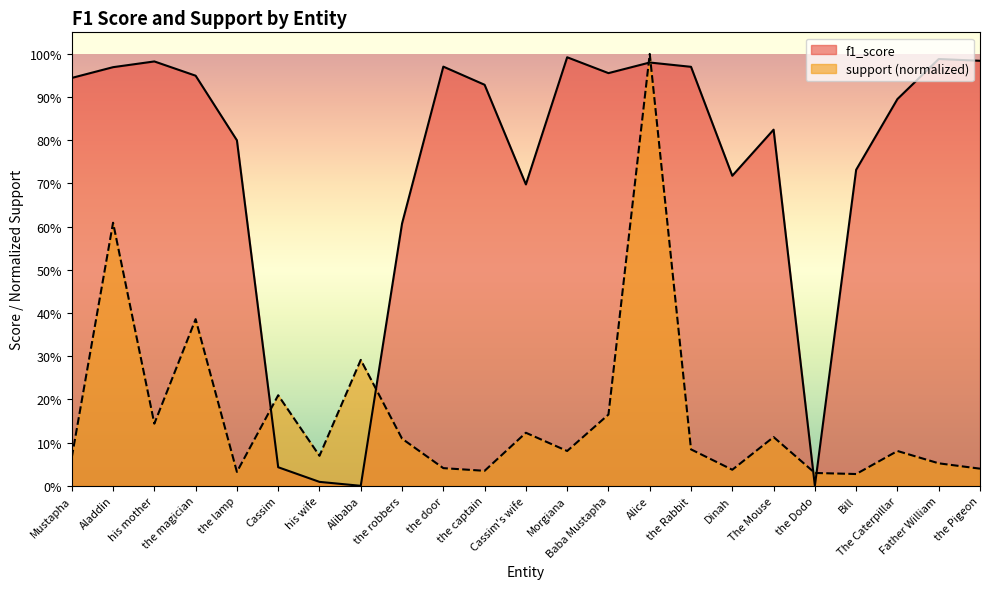

What is the total value across all series at the magician?

1.3